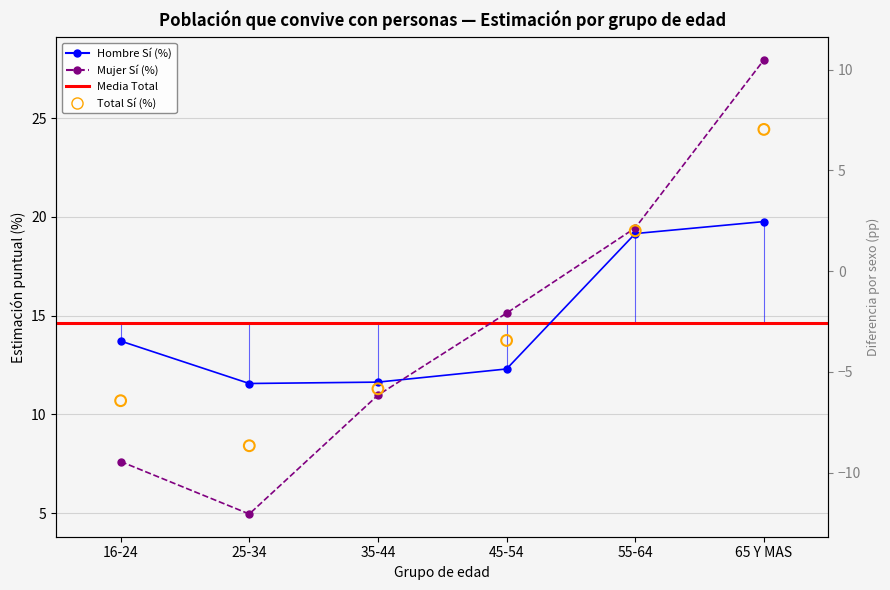

At which category is the sum across all series the highest?

65 Y MAS